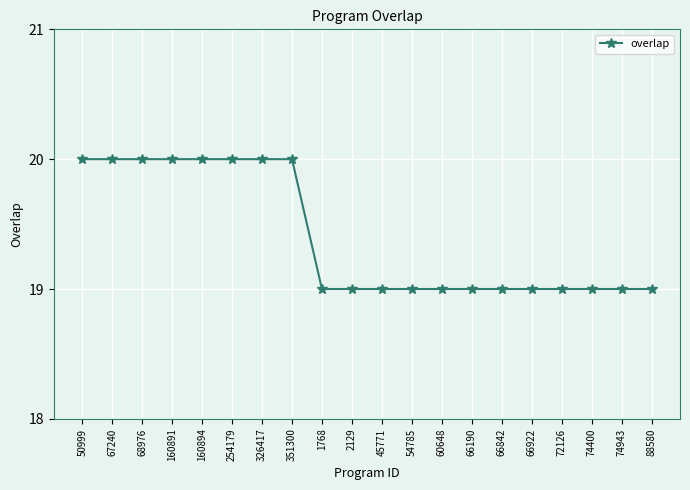

Which has a higher value, 351300 or 66922?

351300